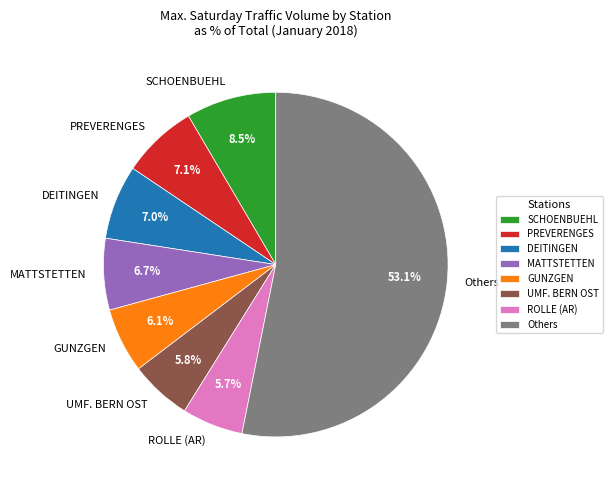

Between Others and ROLLE (AR), which is larger?

Others